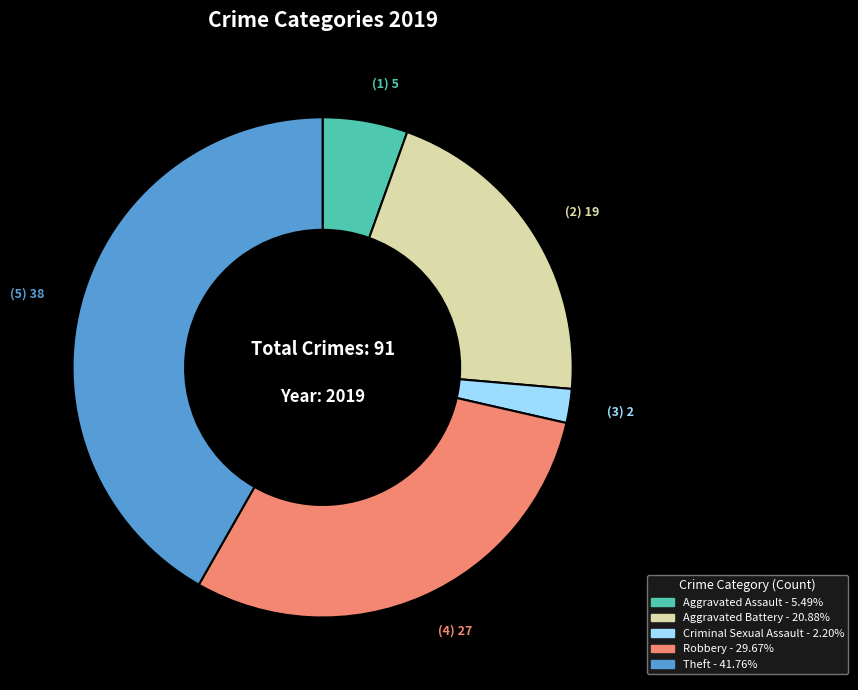

Count the number of slices in the pie.

5